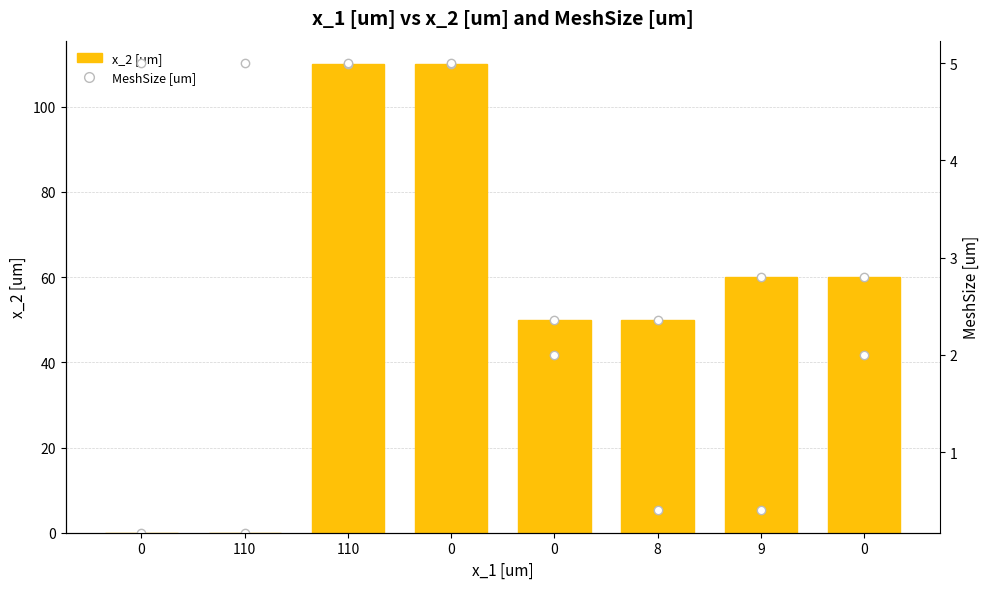

At which category is the sum across all series the highest?

110